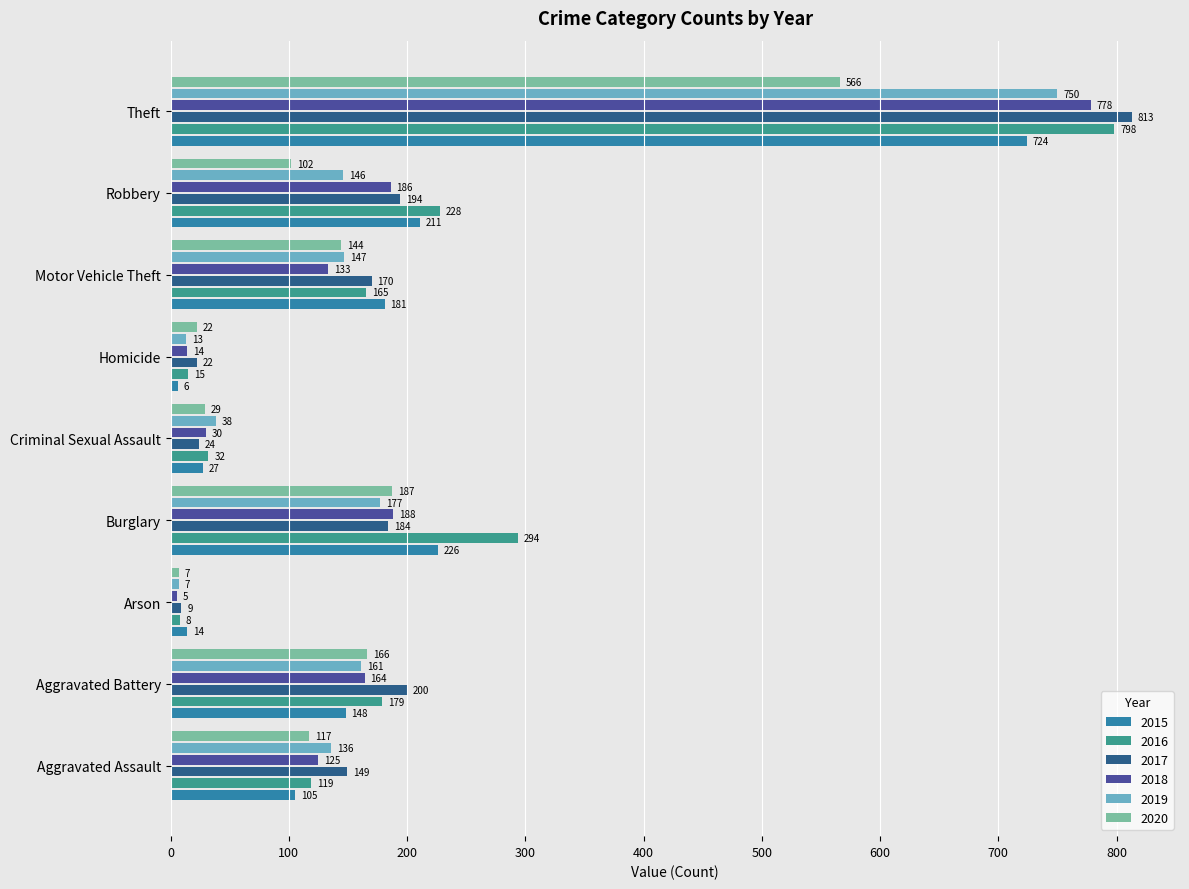

Reading left to right, list all the values displayed in this chart.

2015: 105	148	14	226	27	6	181	211	724
2016: 119	179	8	294	32	15	165	228	798
2017: 149	200	9	184	24	22	170	194	813
2018: 125	164	5	188	30	14	133	186	778
2019: 136	161	7	177	38	13	147	146	750
2020: 117	166	7	187	29	22	144	102	566